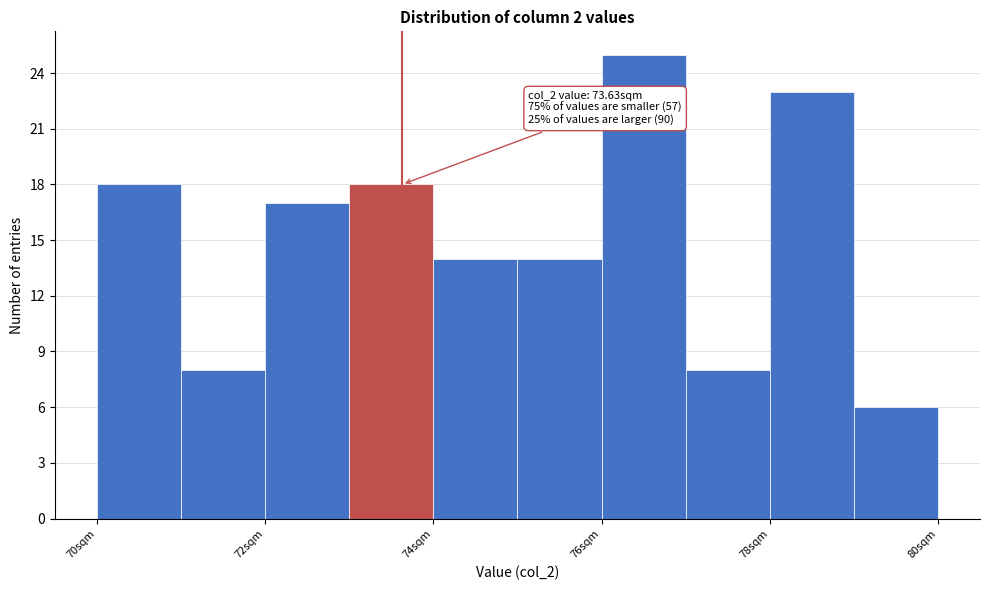

Which range on the x-axis has the tallest bar?

76 to 77